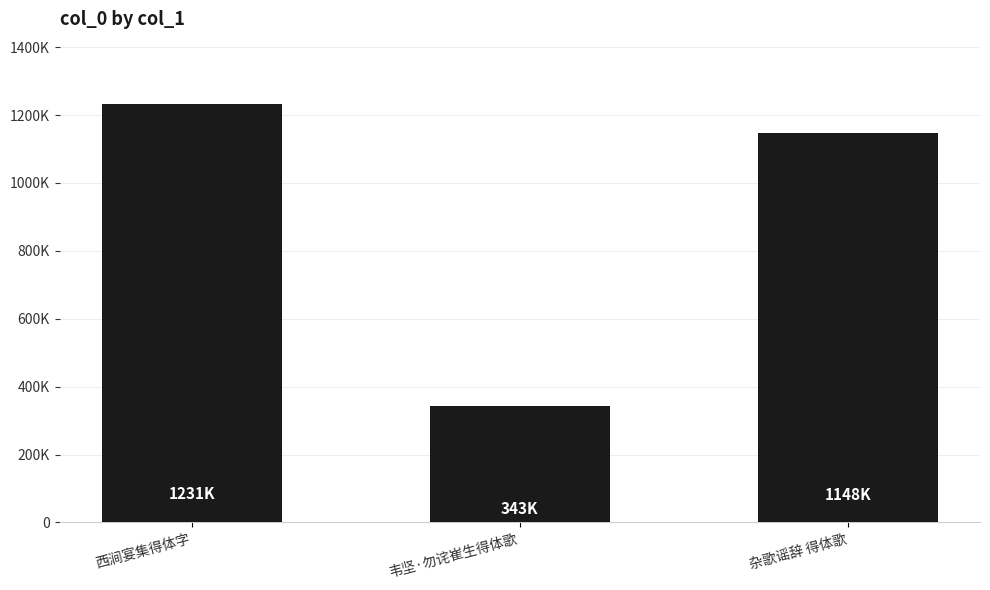

True or false: the data shows 342872 at 韦坚·勿诧崔生得体歌.

True